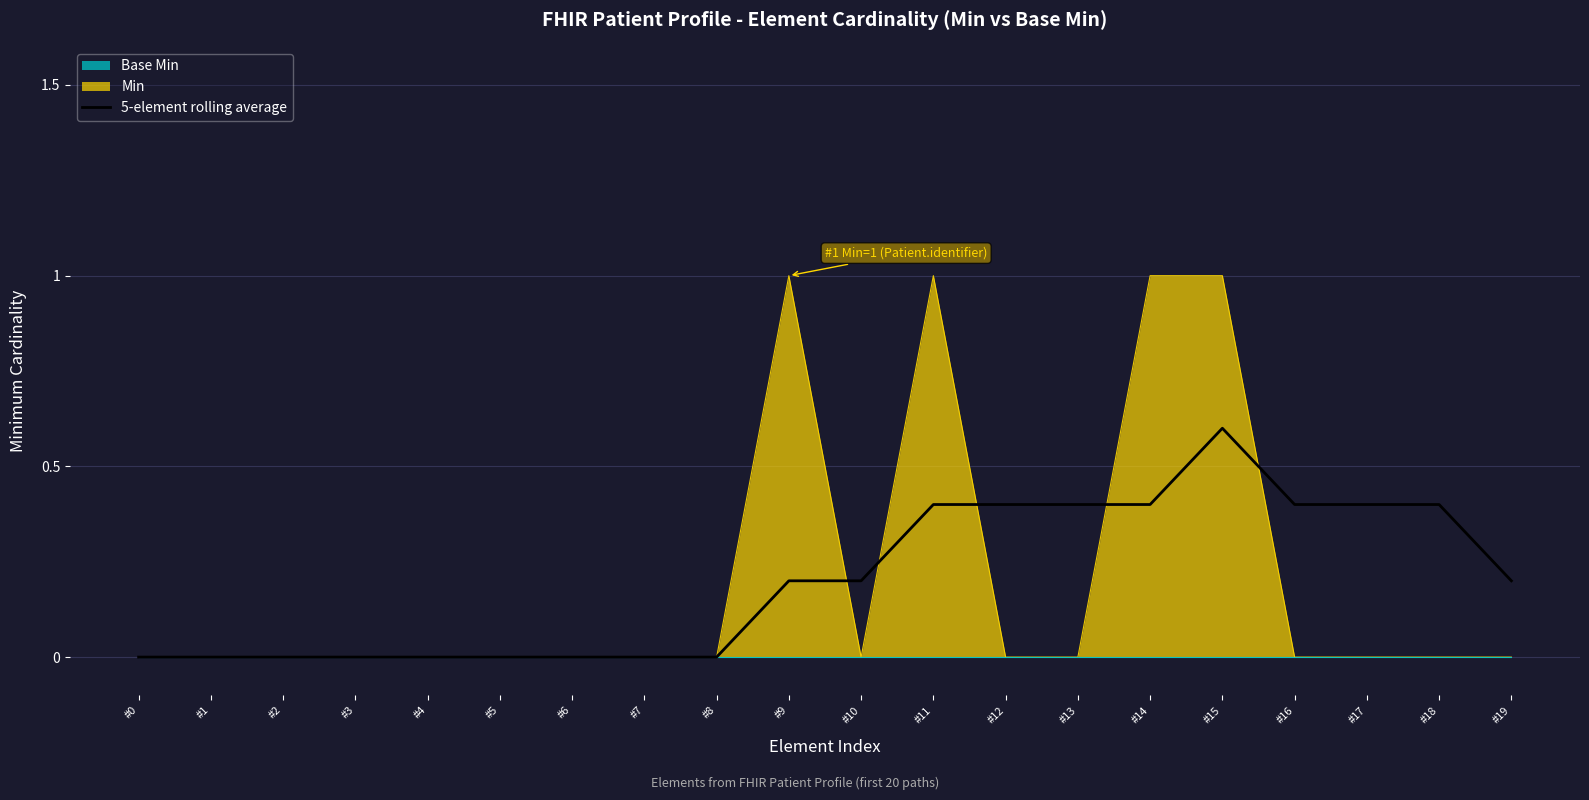

Does the chart display data point markers on the line(s)?

No